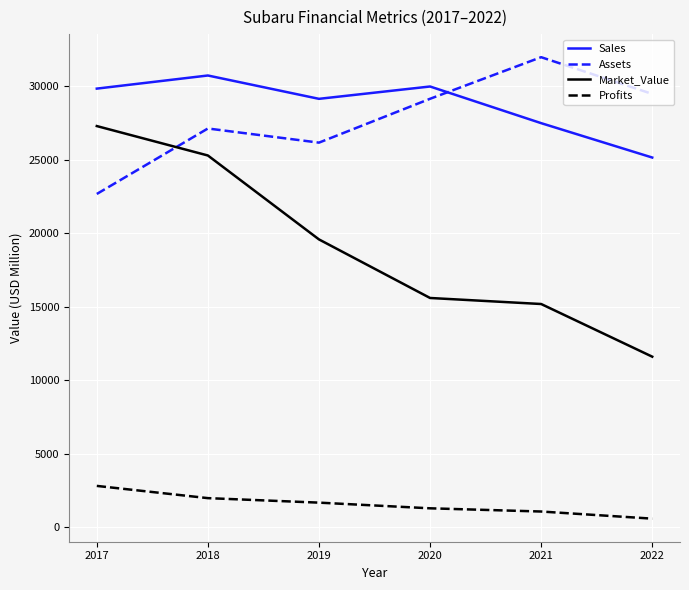

The value of Market_Value at 2022 is 11606.0. True or false?

True